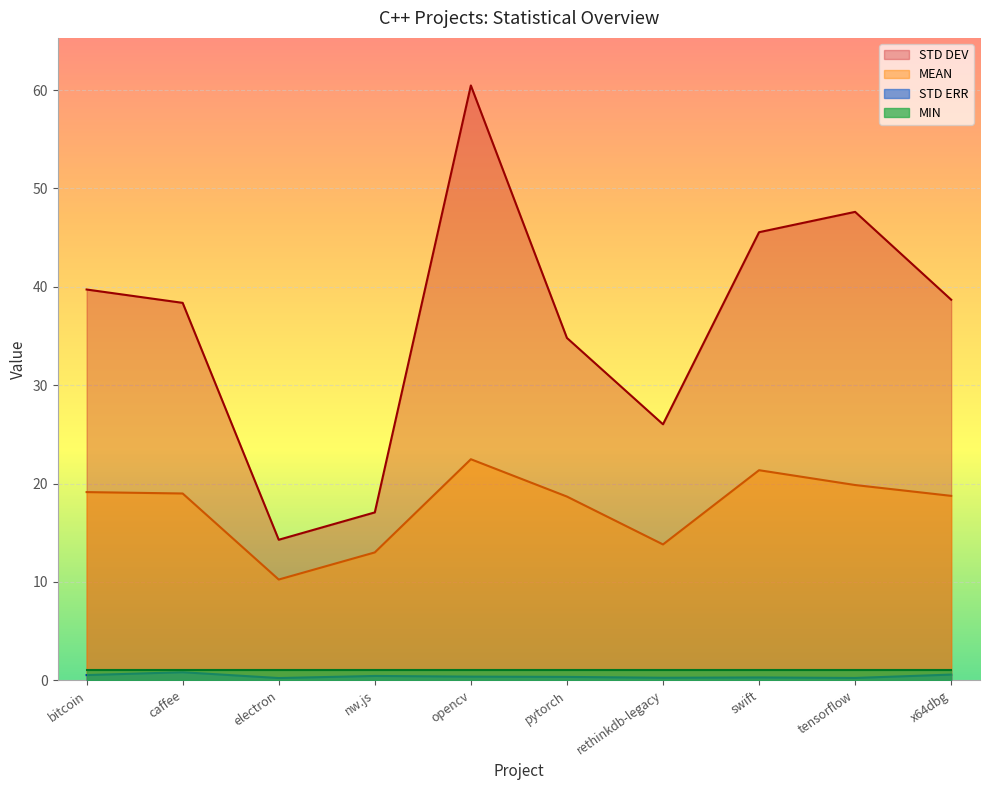

How many interior local peaks does the MEAN series have?

2